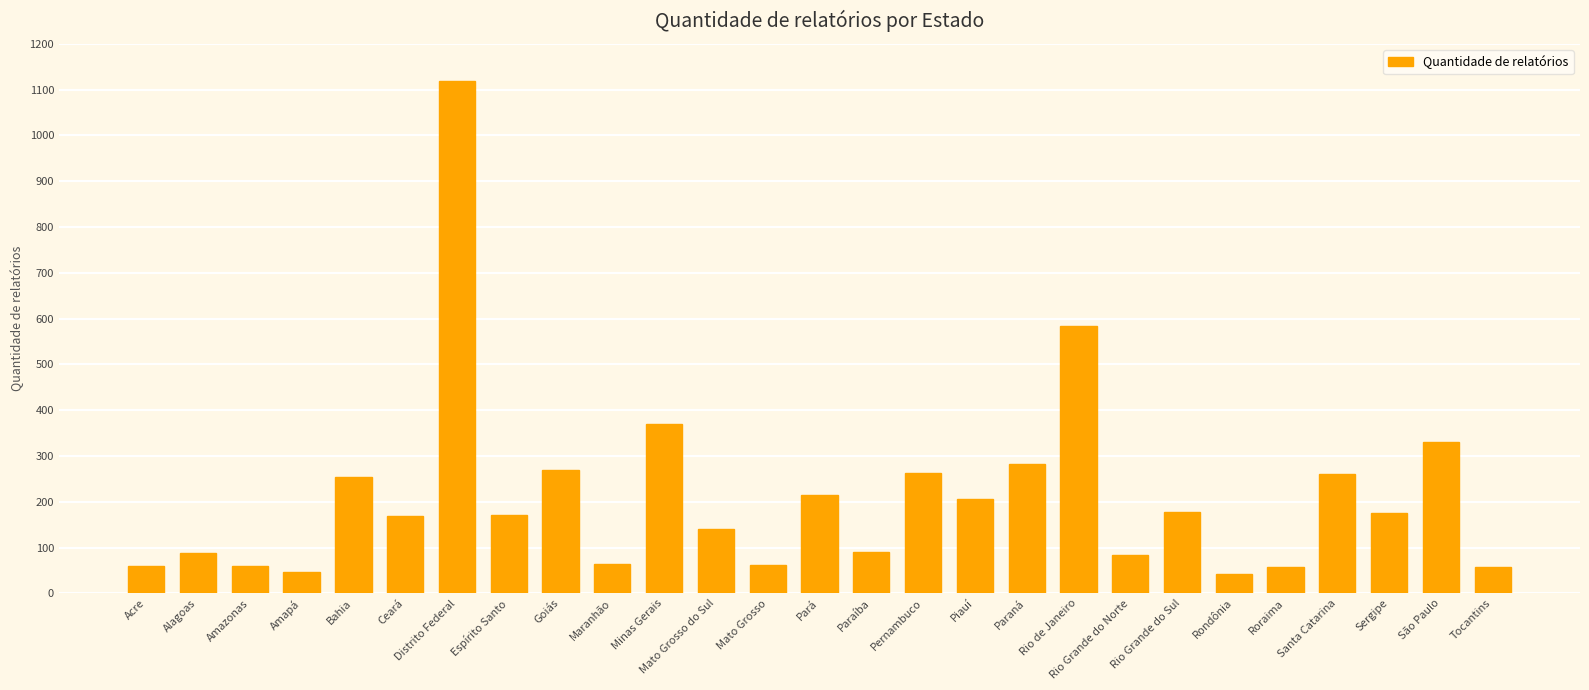

How many series are shown in this chart?

1